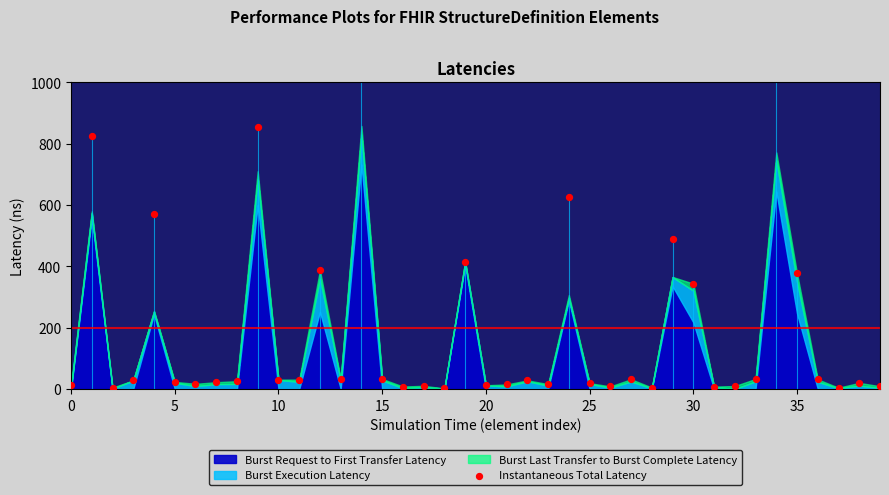

Between 35 and 35, which is larger?

35